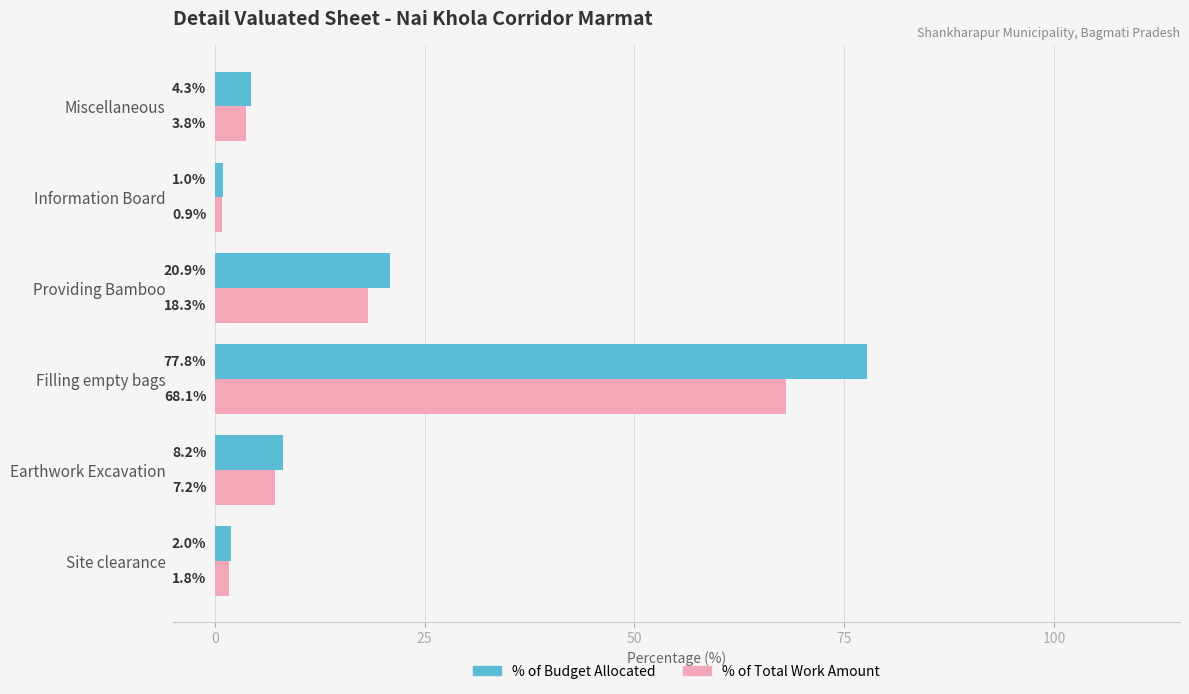

Which label corresponds to the largest value in the chart?

Filling empty bags